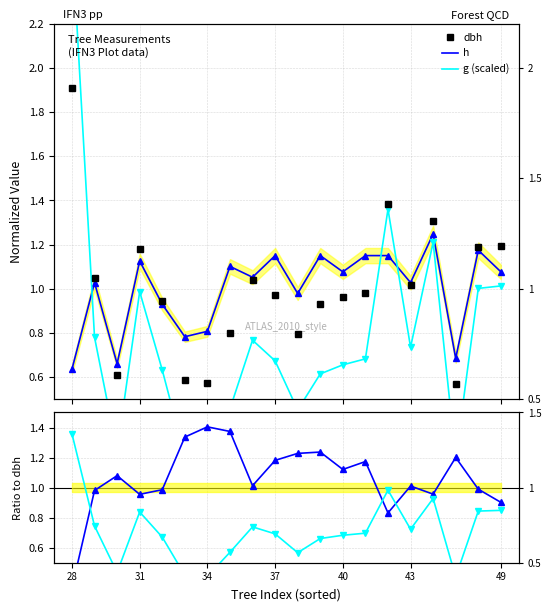

The value of dbh at 43 is 1.5. True or false?

False